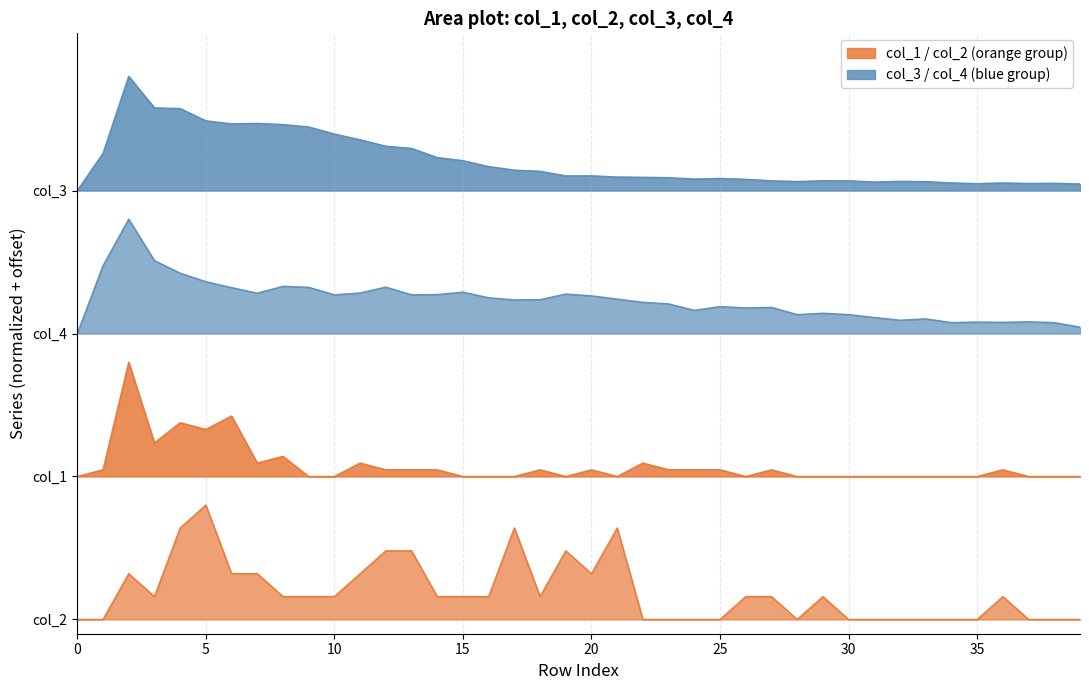

Rank the series by their average value, from highest to lowest.

col_3, col_4, col_1, col_2